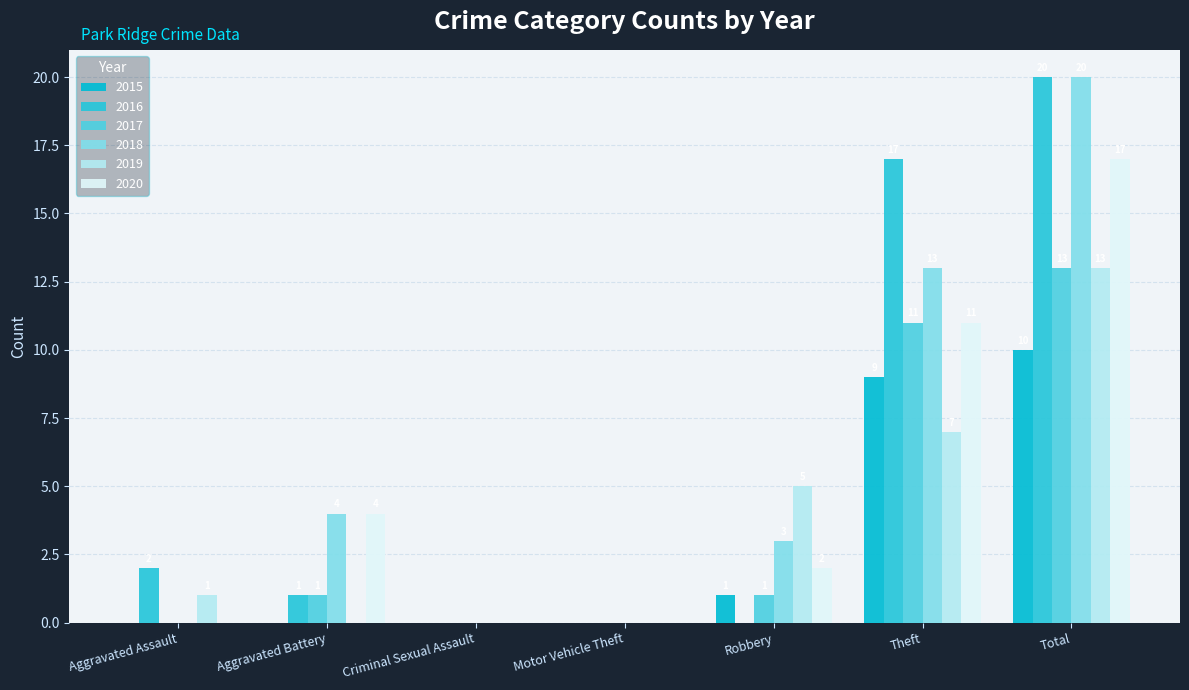

The 2015 series shows 0 at Aggravated Assault. True or false?

True